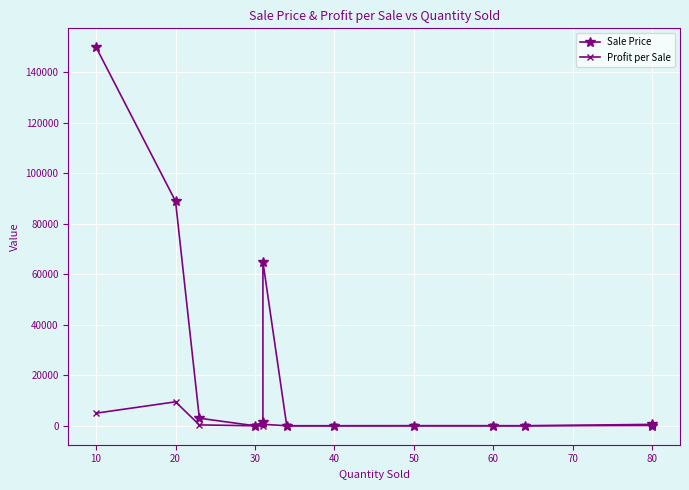

What is the difference between the second highest and minimum values in the Profit per Sale series?

4999